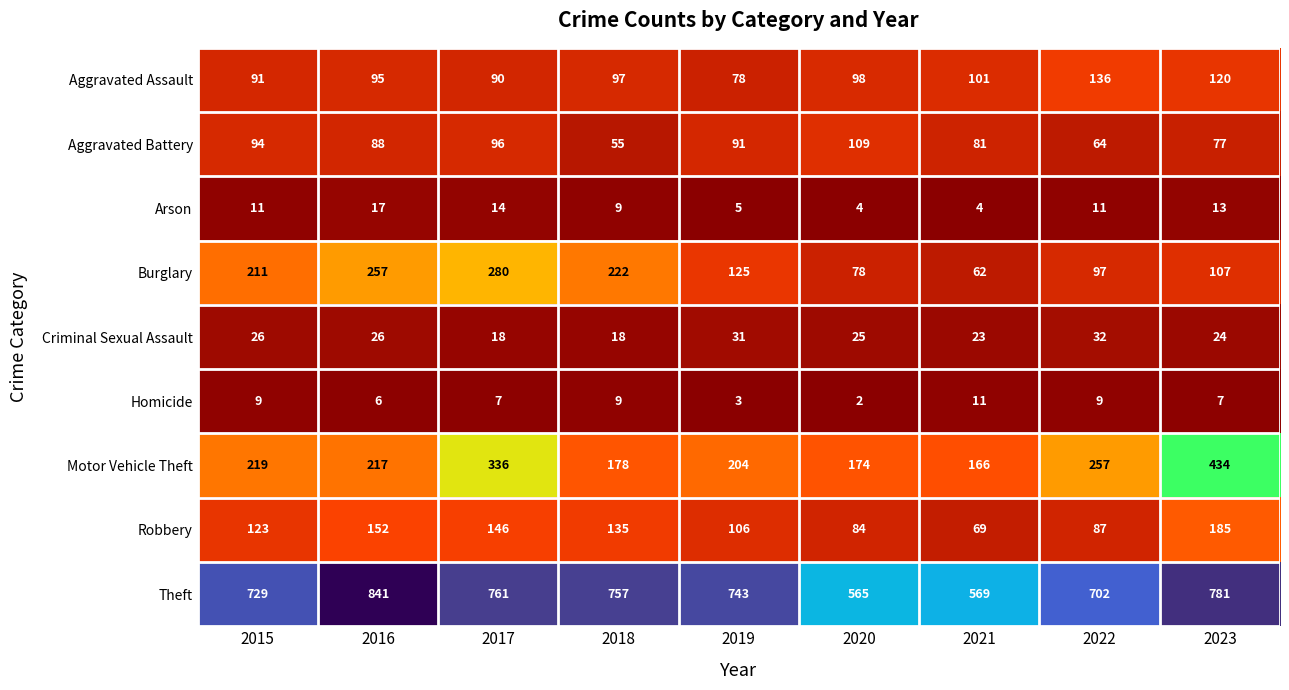

What is the sum of the Theft values at 2022 and 2016?

1543